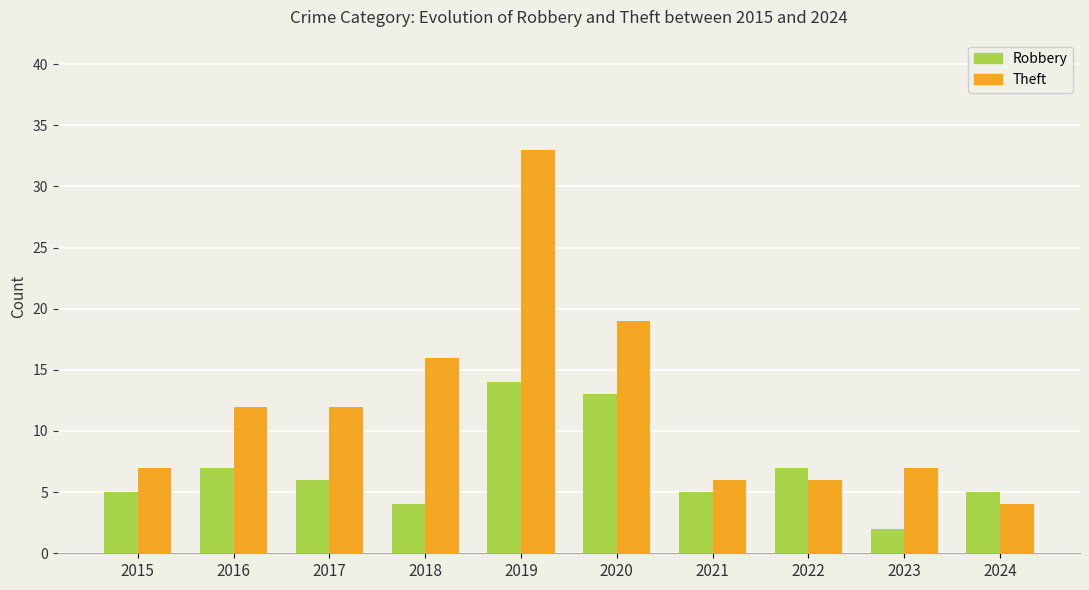

How many data points does each series have?

10